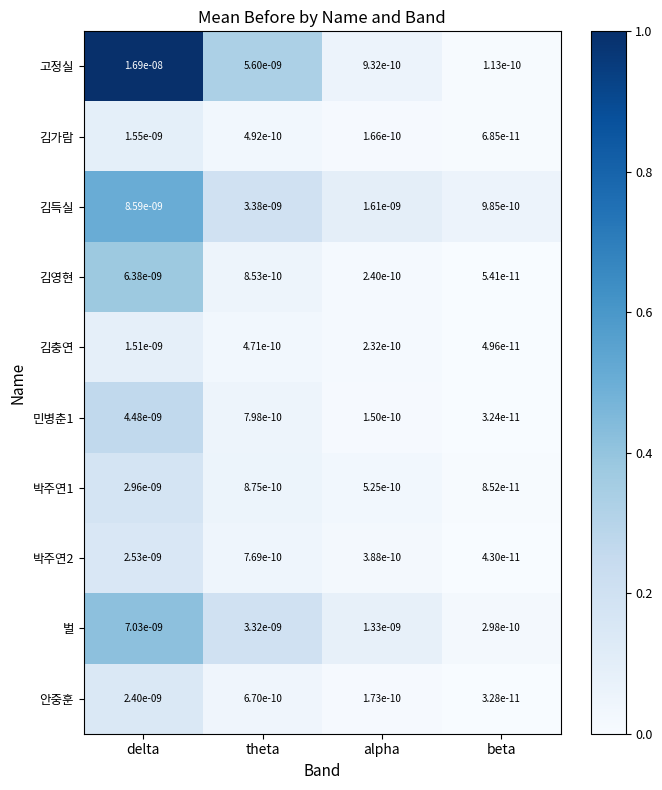

Which category has the lowest value in the 고정실 series?

beta